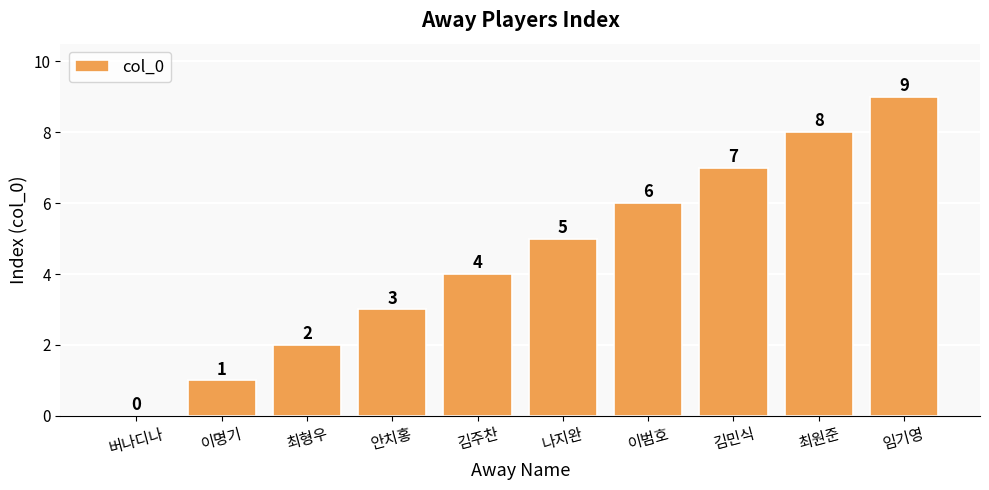

What is the ratio of the value at 나지완 to the value at 안치홍?

1.7